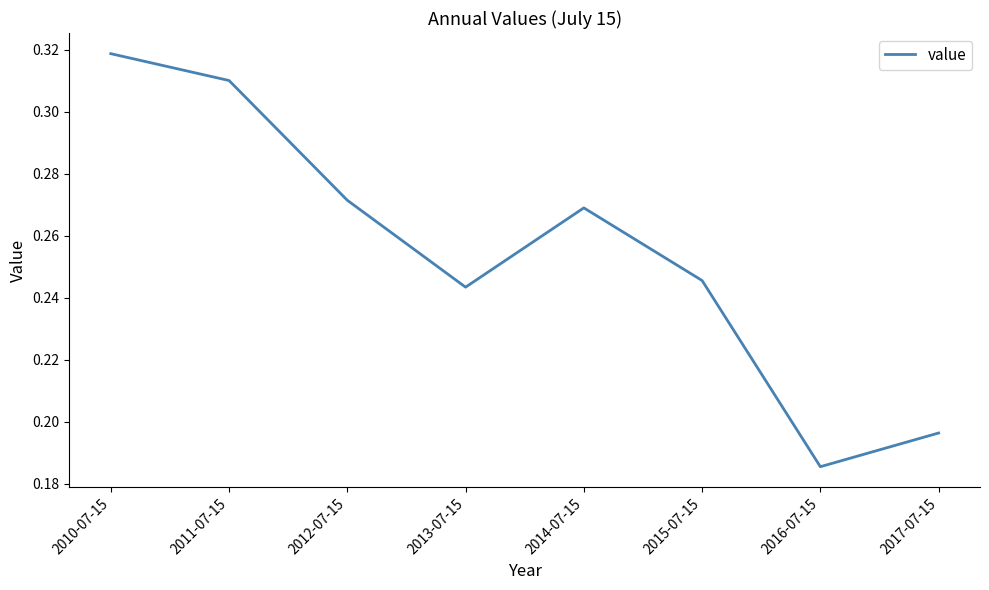

How many values are between 0 and 1?

8